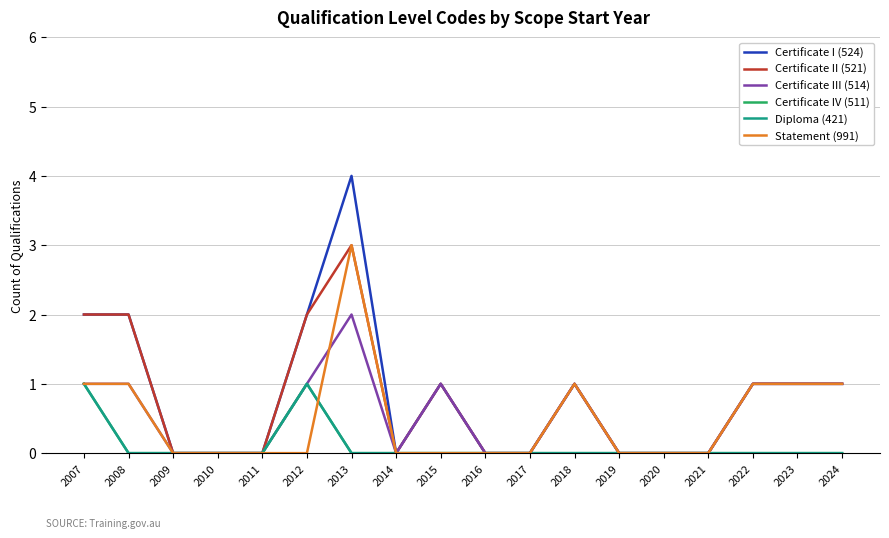

Is this an area chart (filled region under the line)?

No